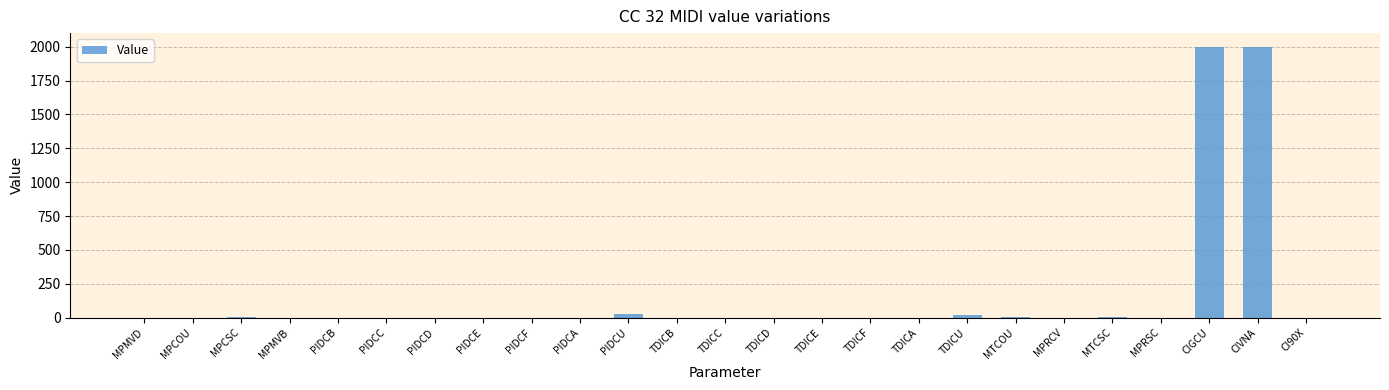

What is the greatest value displayed?

2000.0